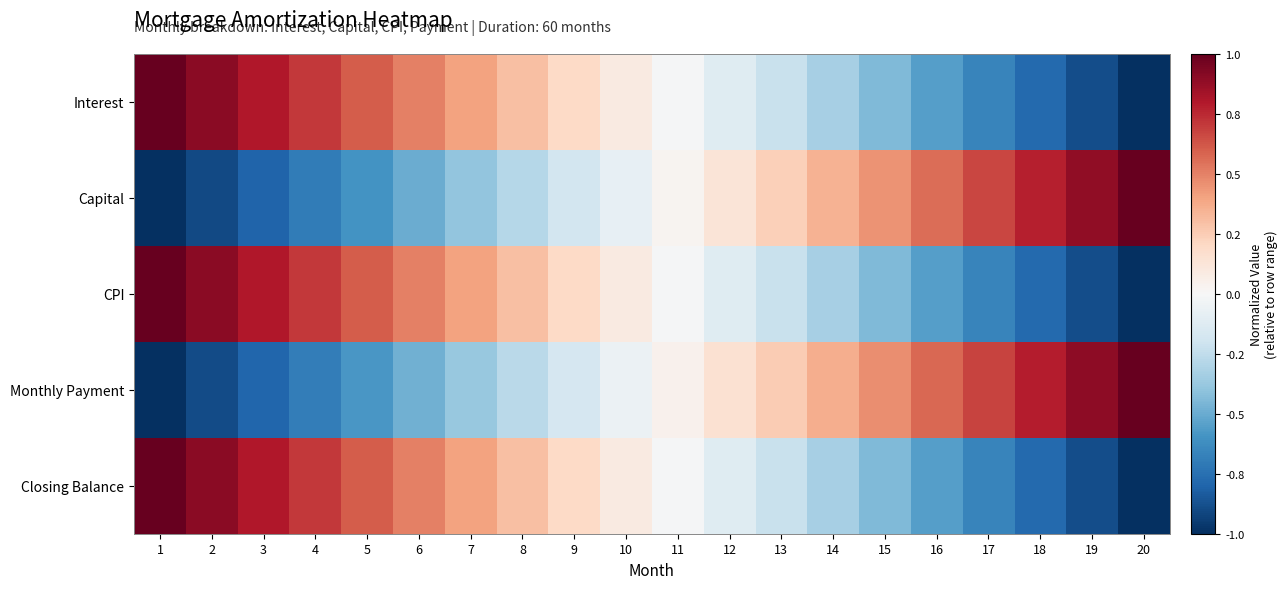

Reading left to right, list all the values displayed in this chart.

Interest: 1=1.0	2=0.9	3=0.8	4=0.7	5=0.6	6=0.5	7=0.4	8=0.3	9=0.2	10=0.1	11=-0.0	12=-0.1	13=-0.2	14=-0.3	15=-0.4	16=-0.6	17=-0.7	18=-0.8	19=-0.9	20=-1.0
Capital: 1=-1.0	2=-0.9	3=-0.8	4=-0.7	5=-0.6	6=-0.5	7=-0.4	8=-0.3	9=-0.2	10=-0.1	11=0.0	12=0.1	13=0.2	14=0.3	15=0.5	16=0.6	17=0.7	18=0.8	19=0.9	20=1.0
CPI: 1=1.0	2=0.9	3=0.8	4=0.7	5=0.6	6=0.5	7=0.4	8=0.3	9=0.2	10=0.1	11=-0.0	12=-0.1	13=-0.2	14=-0.3	15=-0.4	16=-0.6	17=-0.7	18=-0.8	19=-0.9	20=-1.0
Monthly Payment: 1=-1.0	2=-0.9	3=-0.8	4=-0.7	5=-0.6	6=-0.5	7=-0.4	8=-0.3	9=-0.2	10=-0.1	11=0.0	12=0.1	13=0.3	14=0.4	15=0.5	16=0.6	17=0.7	18=0.8	19=0.9	20=1.0
Closing Balance: 1=1.0	2=0.9	3=0.8	4=0.7	5=0.6	6=0.5	7=0.4	8=0.3	9=0.2	10=0.1	11=-0.0	12=-0.1	13=-0.2	14=-0.3	15=-0.4	16=-0.6	17=-0.7	18=-0.8	19=-0.9	20=-1.0